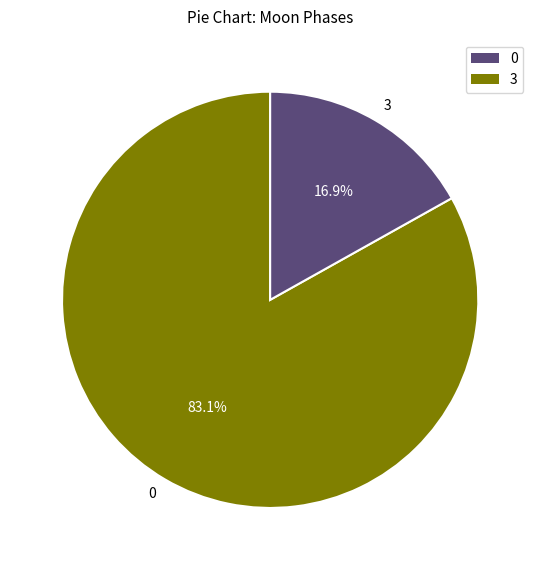

Approximately how many times larger is the value at 0 compared to 3?

4.9